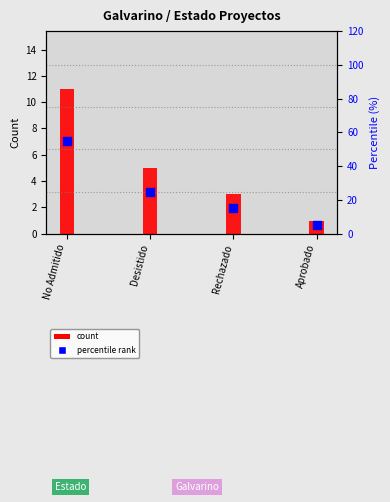

Is the value of Percentile (%) at Desistido greater than the value of Count (No. projects) at Desistido?

Yes